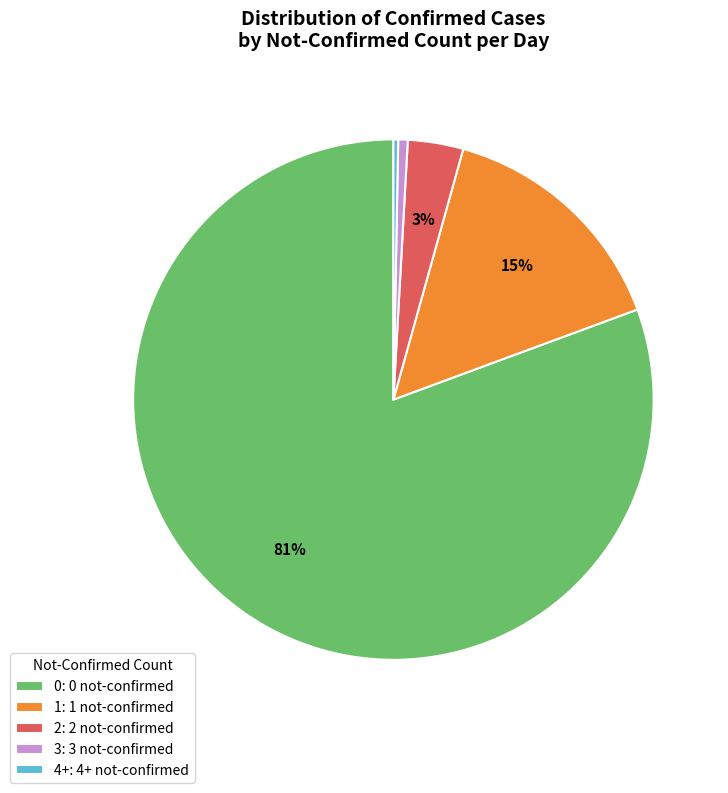

Do 2: 2 not-confirmed and 3: 3 not-confirmed together represent more than half of the pie?

No